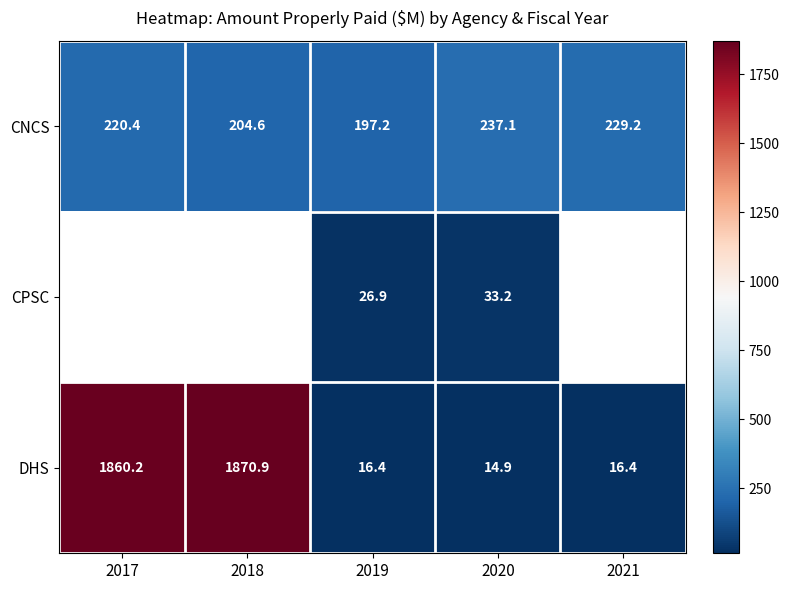

Is the value of DHS at 2020 greater than the value of CNCS at 2019?

No